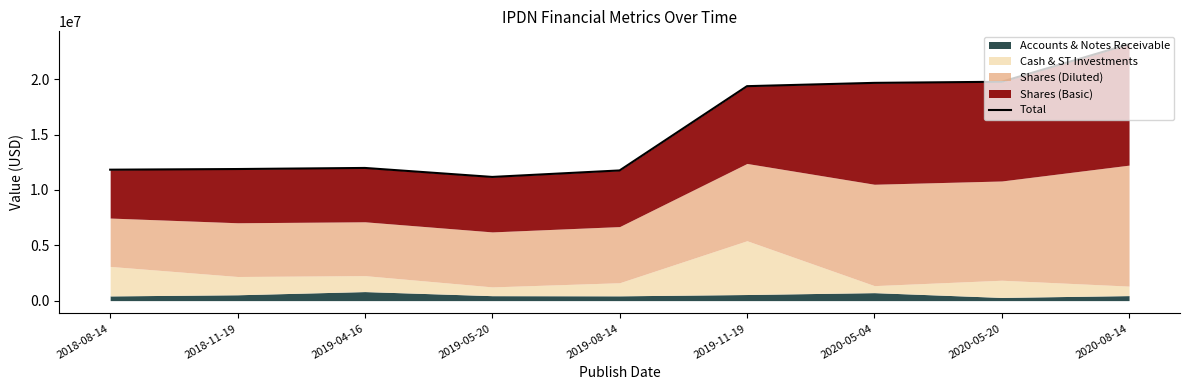

True or false: the data shows 19680453 at 2020-05-04.

True